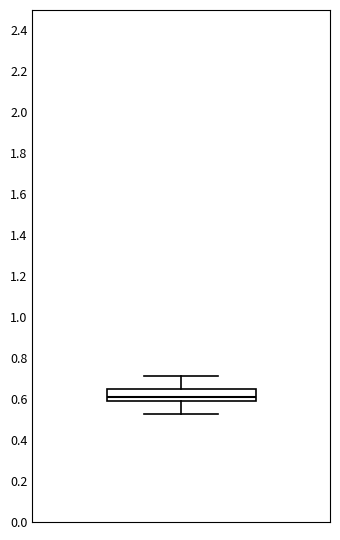

Transcribe this box plot: give where the median line is, the range the box spans, and where the two whiskers end, as read against the y-axis. The values are not printed on the chart, so give them approximately, as read against the axis.

median 0.60, box 0.58 to 0.64, whiskers 0.52 to 0.72